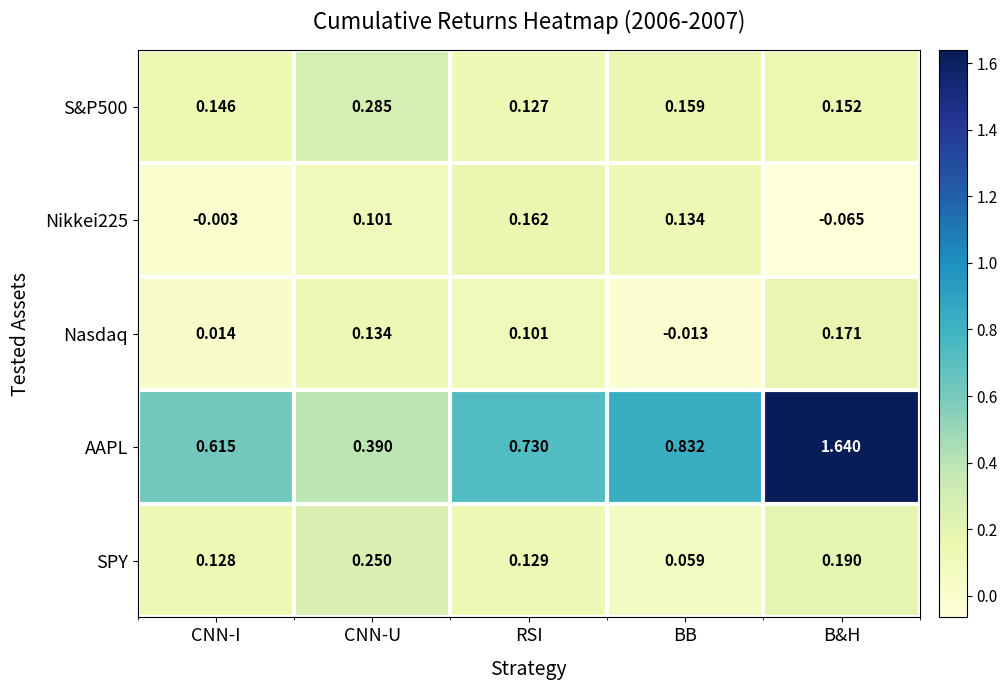

Which series has the largest range (max minus min)?

AAPL